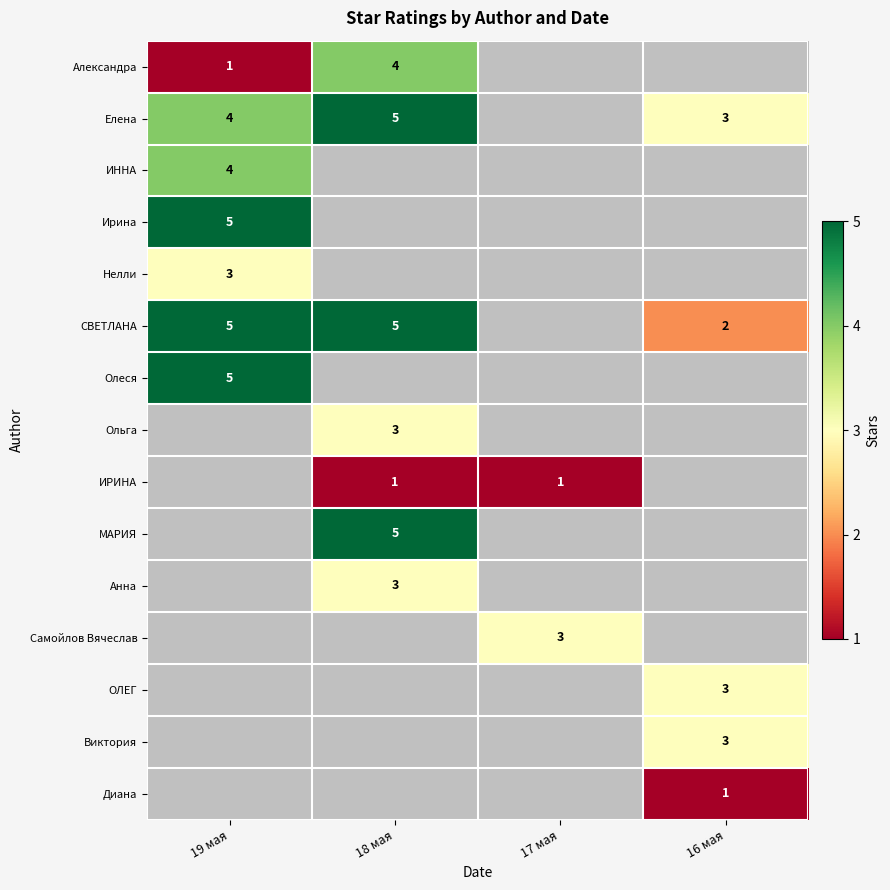

Is it true that СВЕТЛАНА equals 2 at 16 мая?

True